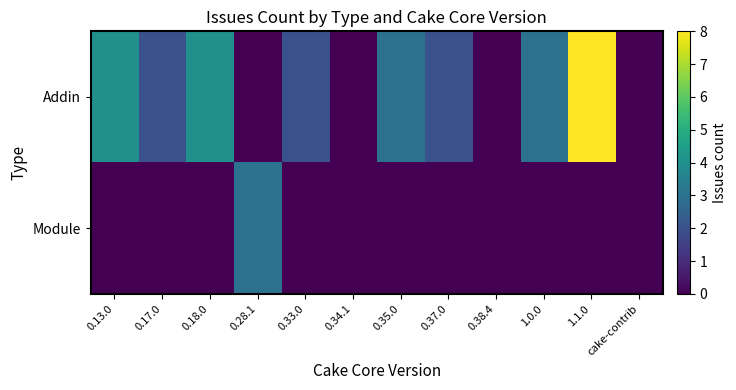

At 0.37.0, list the series in order from smallest to largest.

Module, Addin